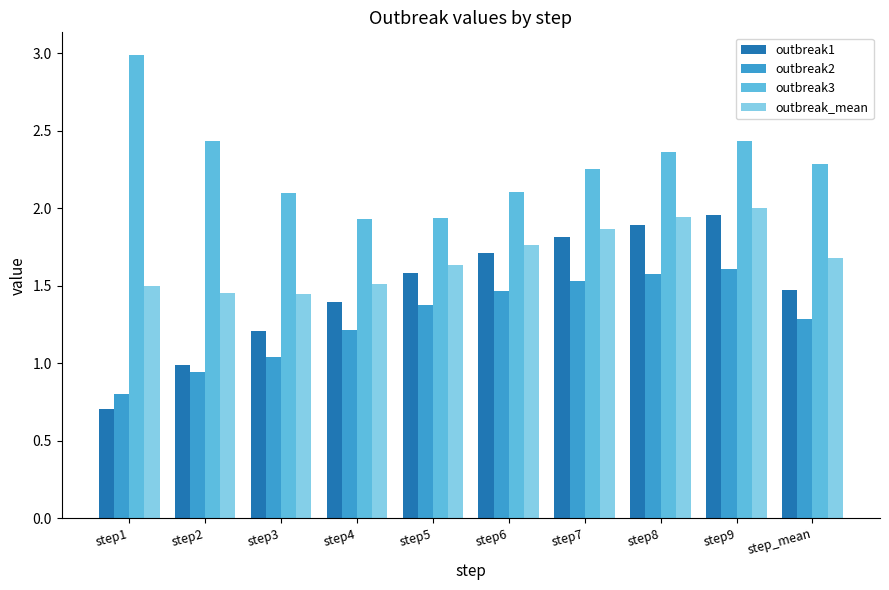

How many data points in outbreak3 are above 2?

8